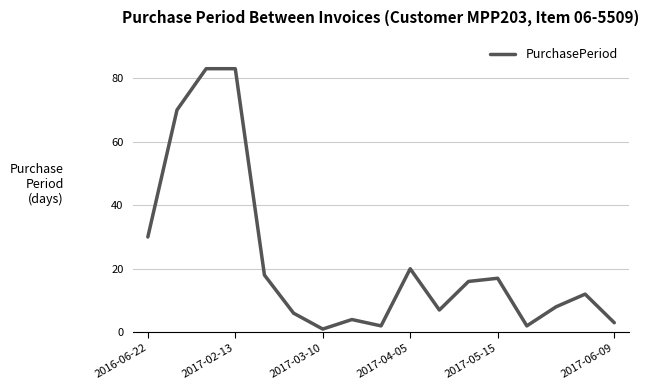

Reading right to left, list all the values displayed in this chart.

3	12	8	2	17	16	7	20	2	4	1	6	18	83	83	70	30